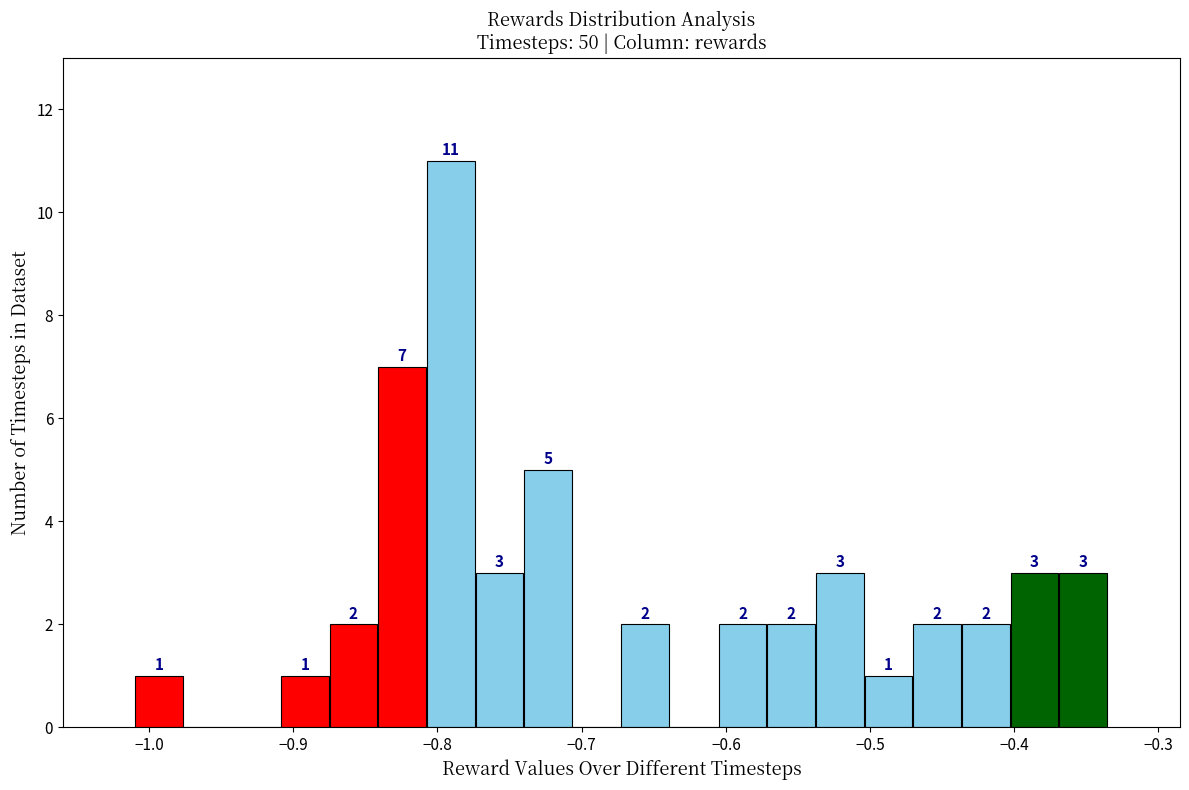

Around what value on the x-axis is the tallest bar? Give the approximate position of its centre, as read against the axis.

-0.79